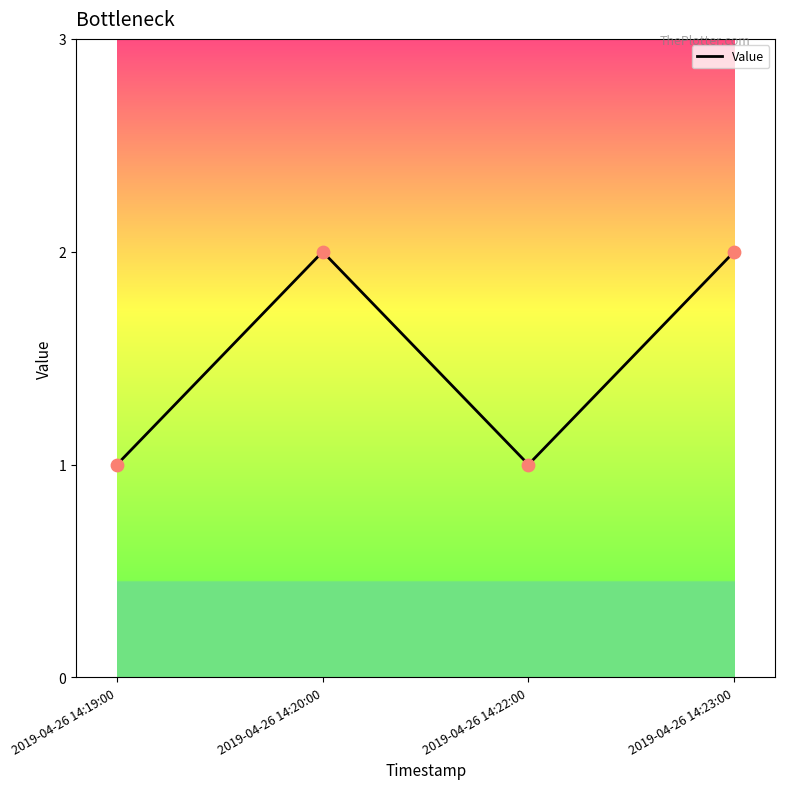

Which has a higher value, 2019-04-26 14:23:00 or 2019-04-26 14:19:00?

2019-04-26 14:23:00